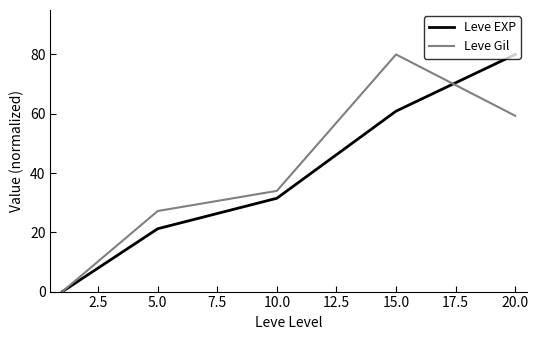

What is the highest value of the Leve EXP series?

80.0